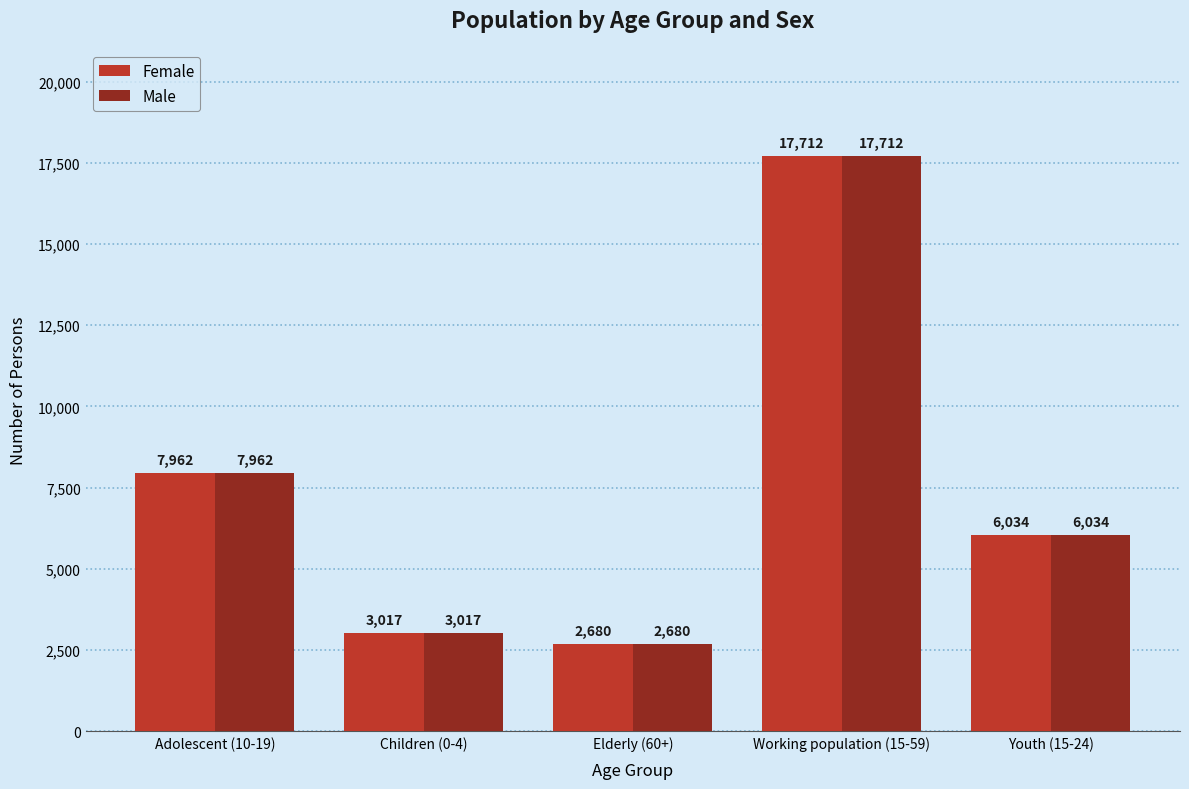

Rank the categories by Female value from lowest to highest.

Elderly (60+), Children (0-4), Youth (15-24), Adolescent (10-19), Working population (15-59)